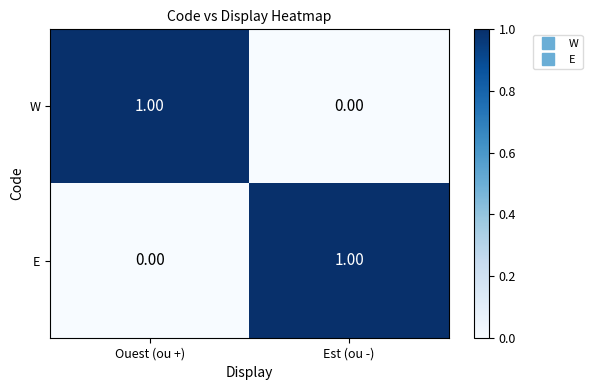

At Est (ou -), list the series in order from smallest to largest.

W, E